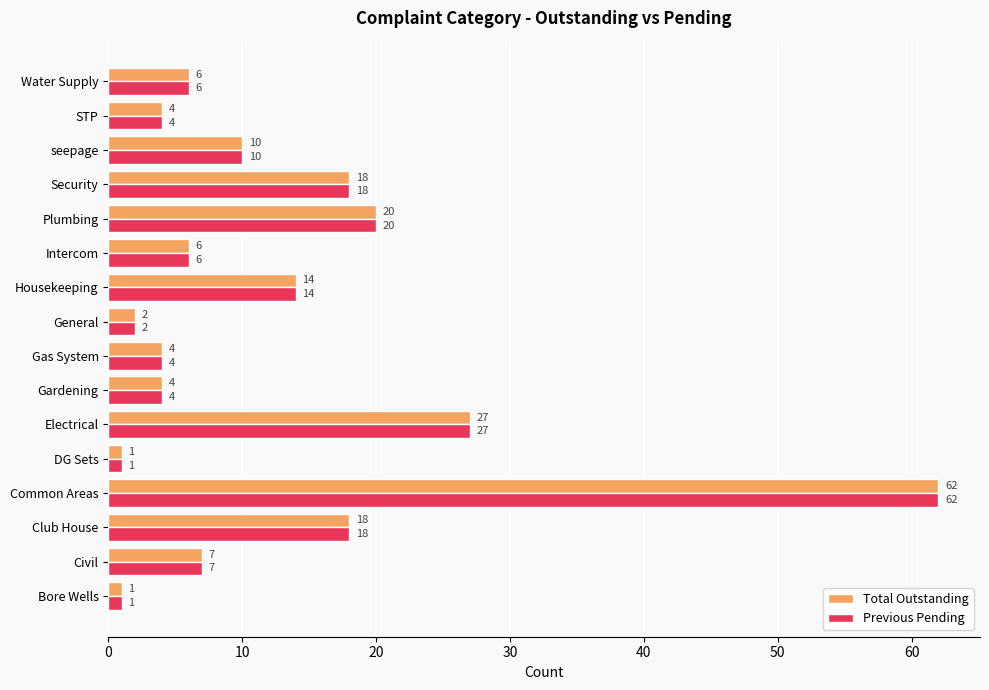

Where is Total Outstanding nearest to the value 31?

Electrical